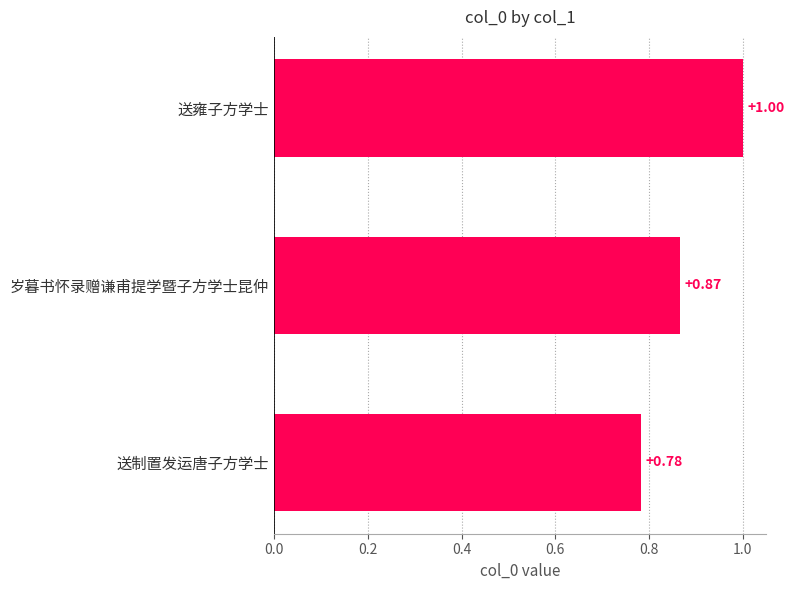

At which category does the chart reach its peak across all series?

送雍子方学士